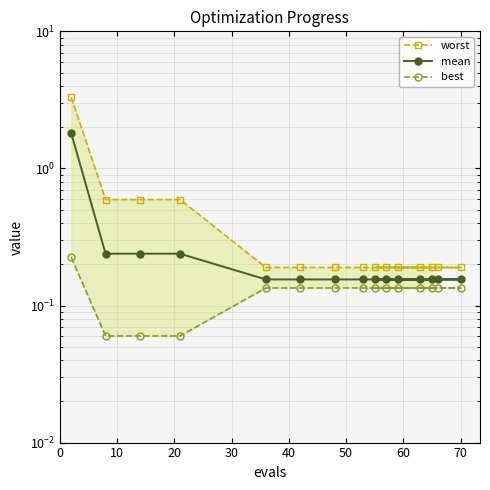

Between 70 and 10, which is larger?

10